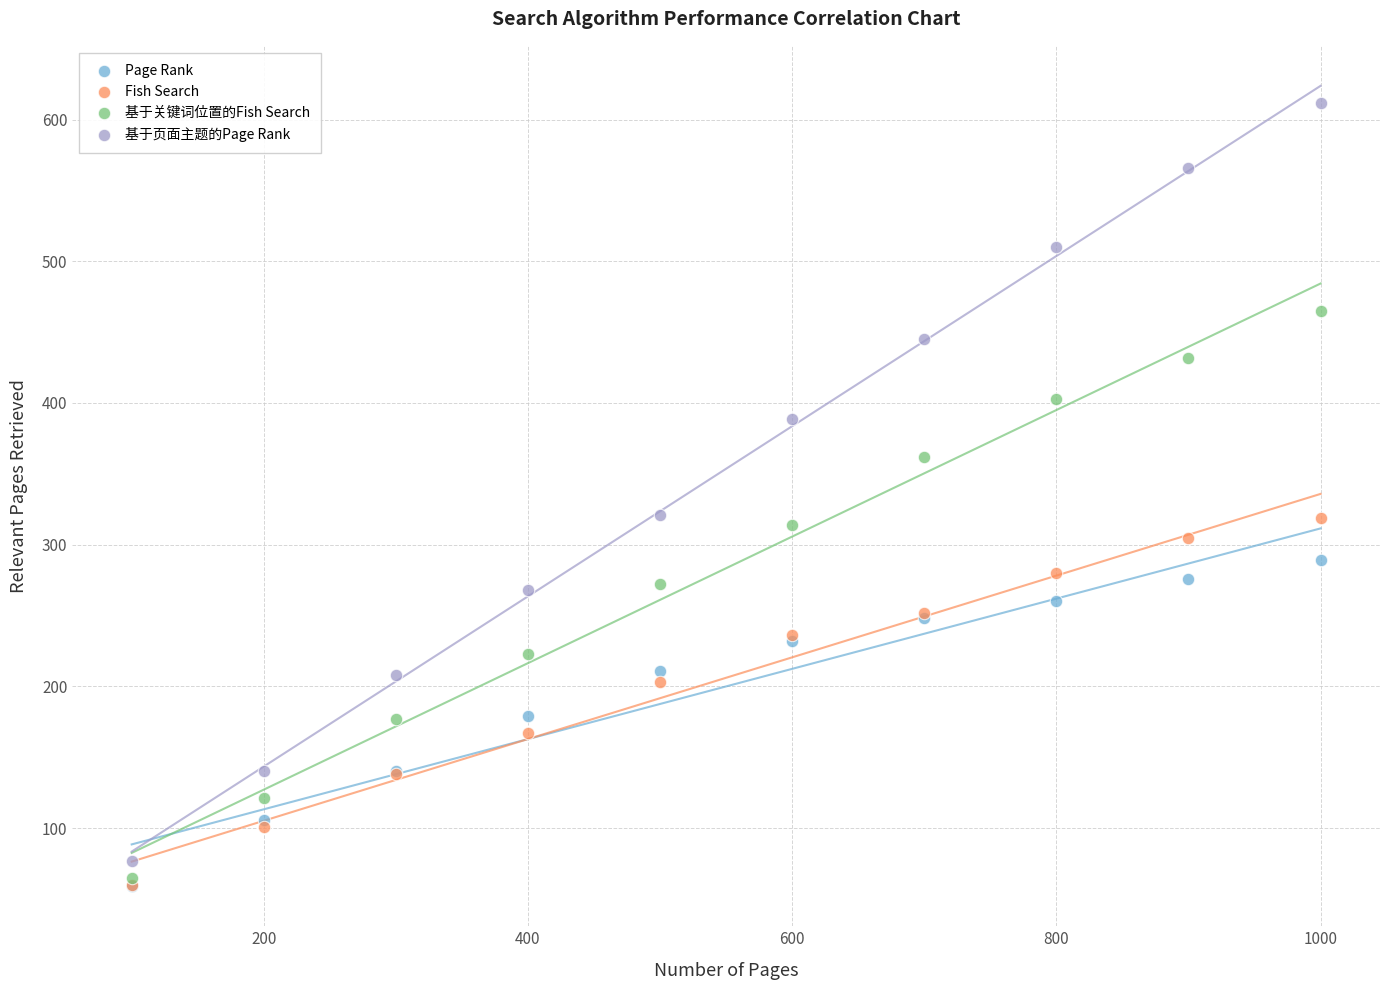

What are all the series names shown in the legend?

Page Rank, Fish Search, 基于关键词位置的Fish Search, 基于页面主题的Page Rank